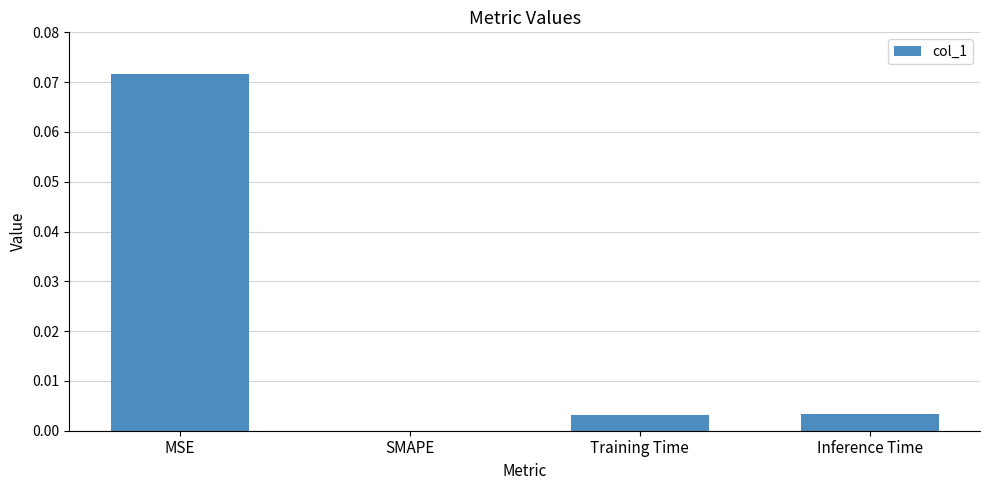

At which category does the chart reach its peak across all series?

MSE